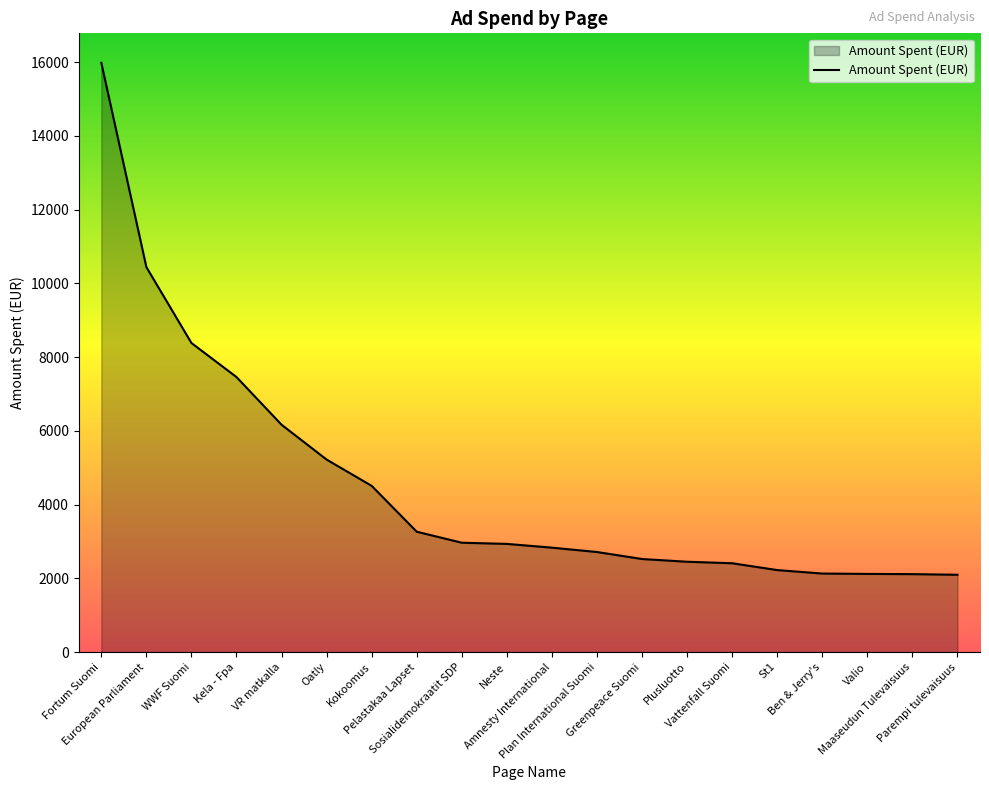

What is the change in value from WWF Suomi to Maaseudun Tulevaisuus?

-6269